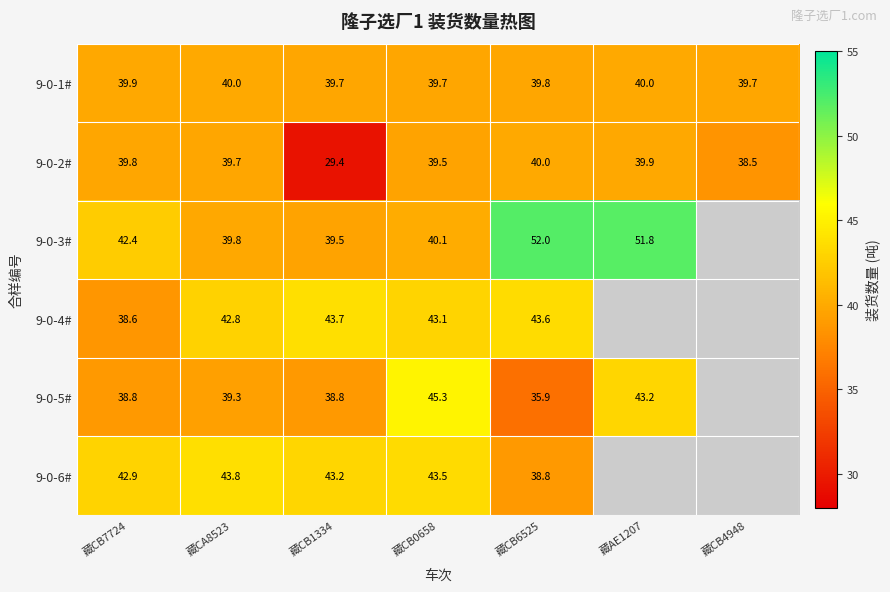

Is the value of 9-0-1# at 藏CB1334 greater than the value of 9-0-6# at 藏CB6525?

Yes